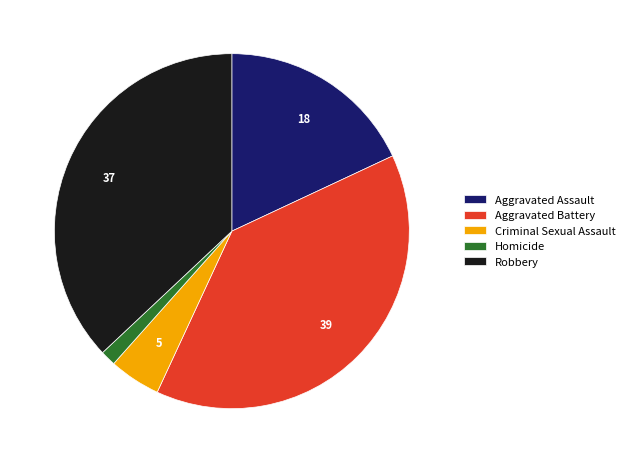

Which slice is the smallest?

Homicide